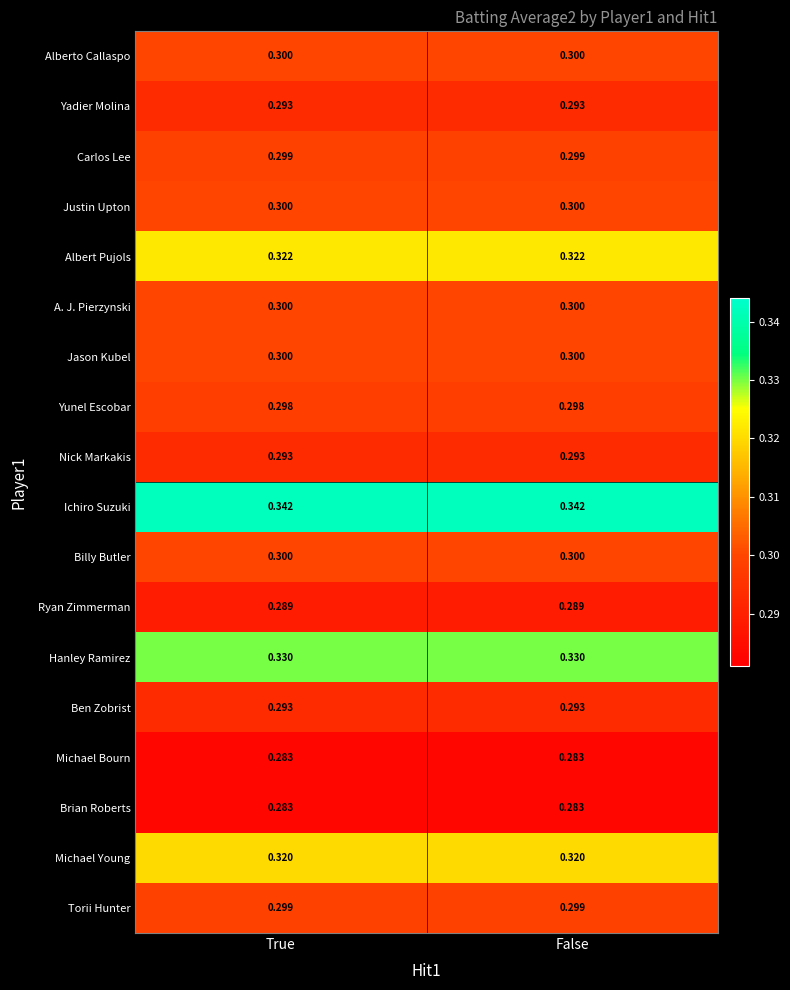

Which series has the largest total across all categories?

Ichiro Suzuki